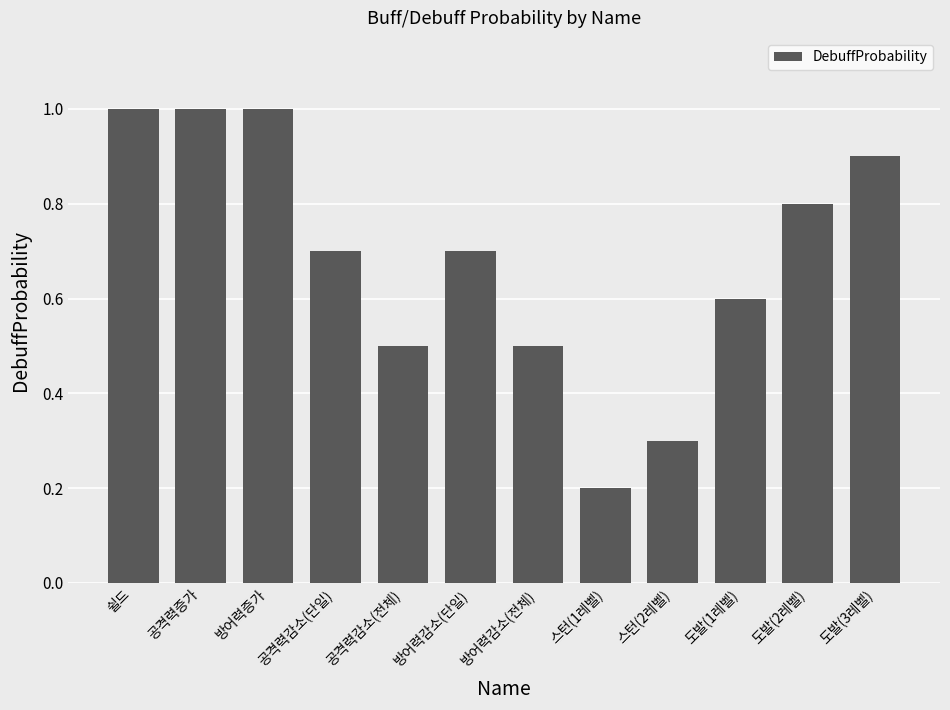

True or false: the data shows 0.7 at 방어력감소(단일).

True